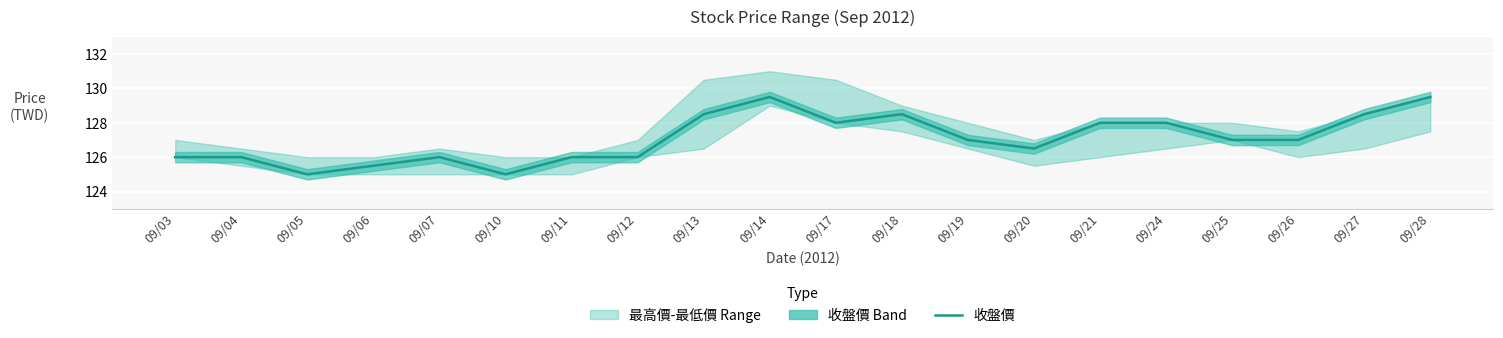

How many points are lower than both their immediate neighbors (excluding endpoints)?

4